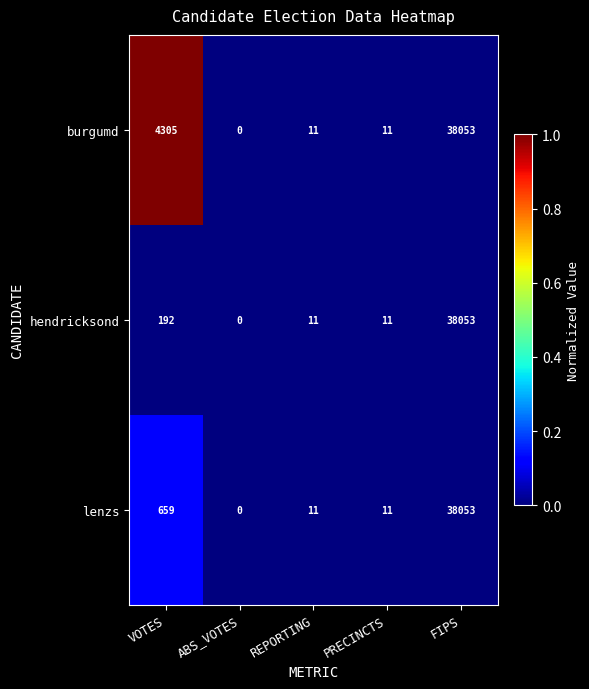

What is the maximum value shown in the chart?

38053